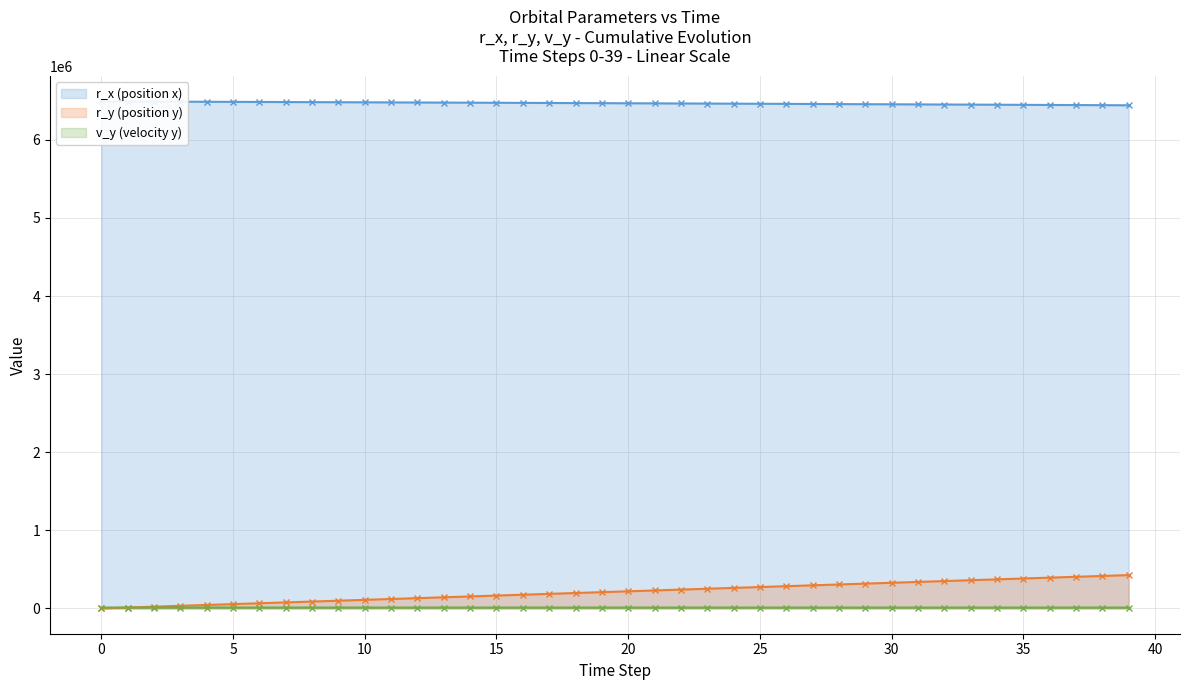

Which series has the largest range (max minus min)?

r_y (position y)